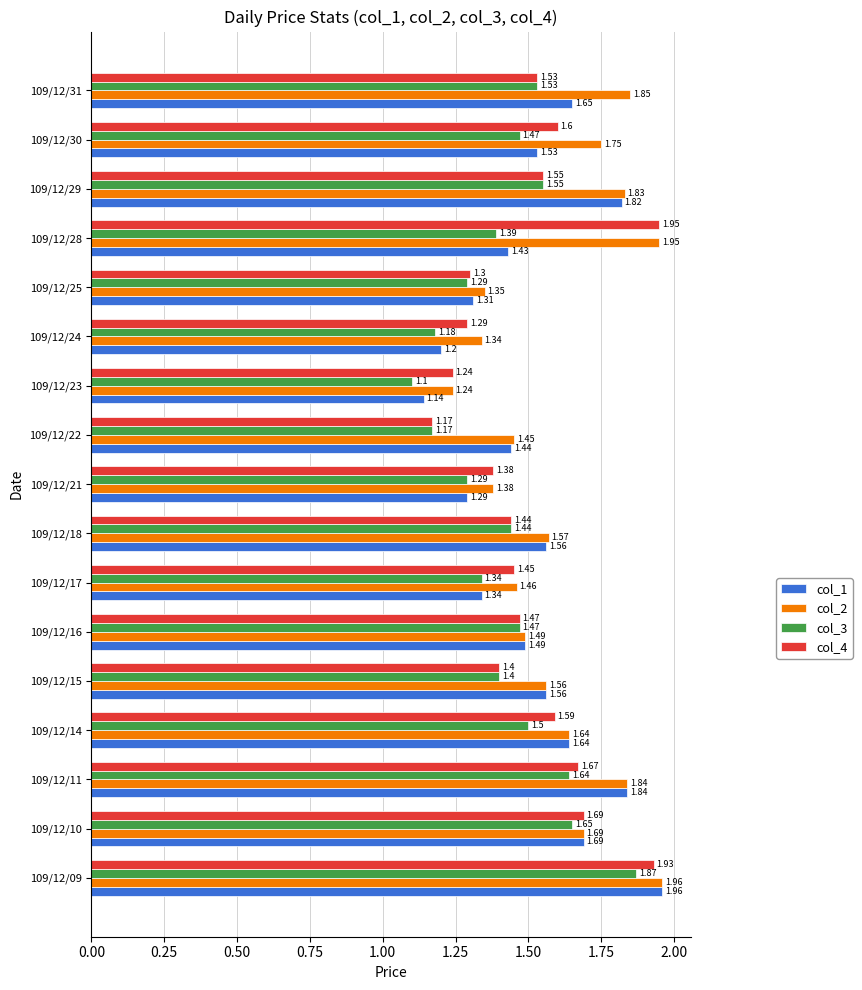

Which series has the largest range (max minus min)?

col_1